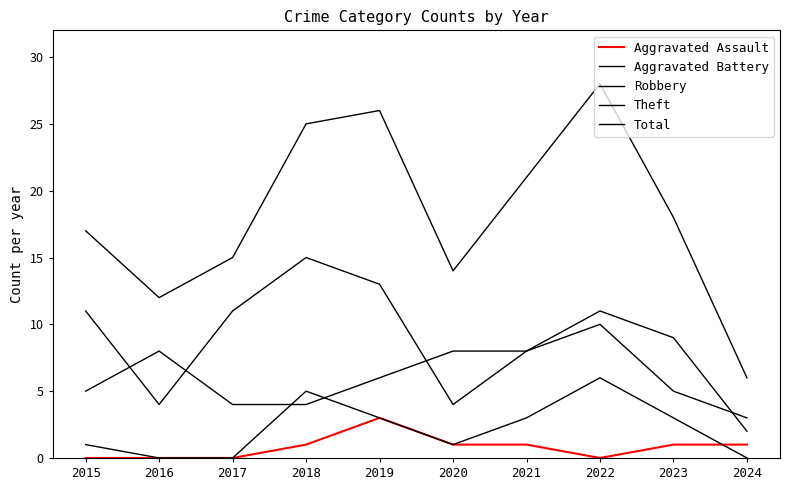

What is the total value across all series at 2023?

36